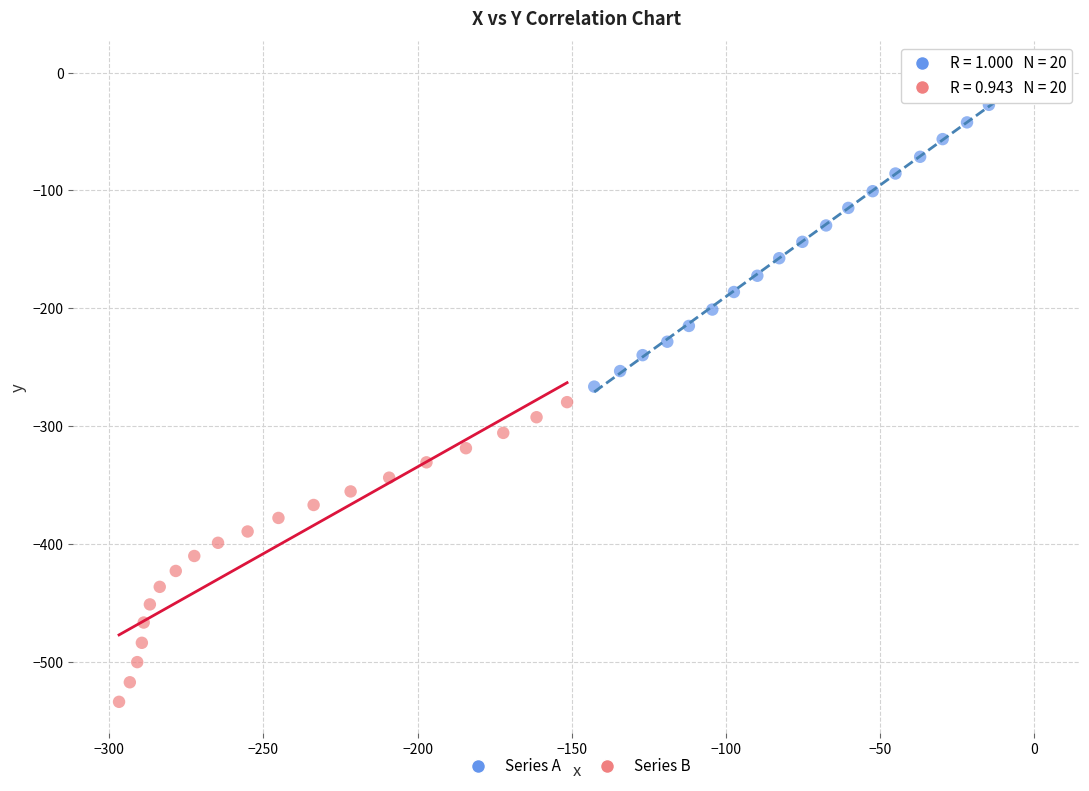

Which series reaches the minimum Y coordinate?

Series B